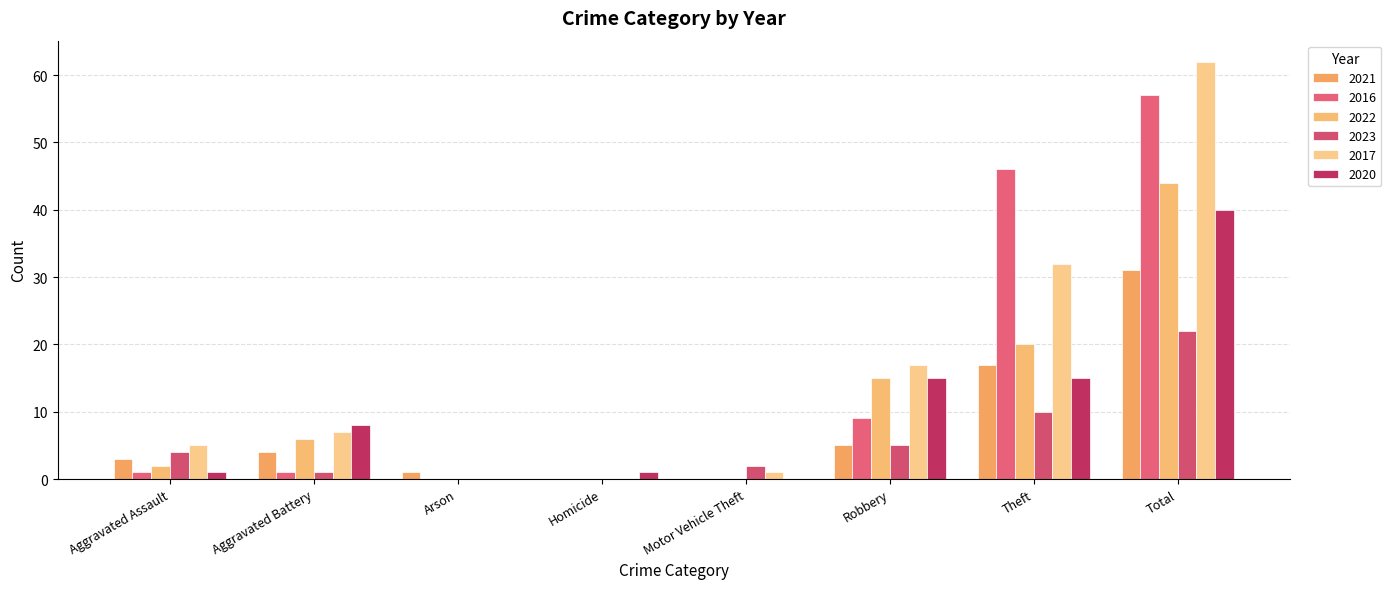

What is the average value of the 2023 series?

6